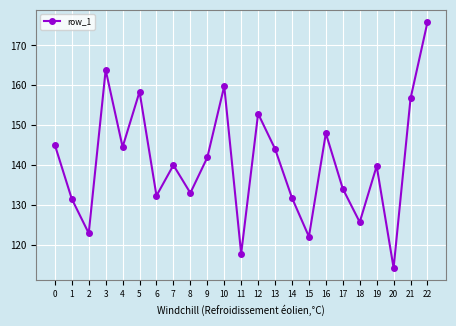

True or false: the data shows 114.1 at 20.

True